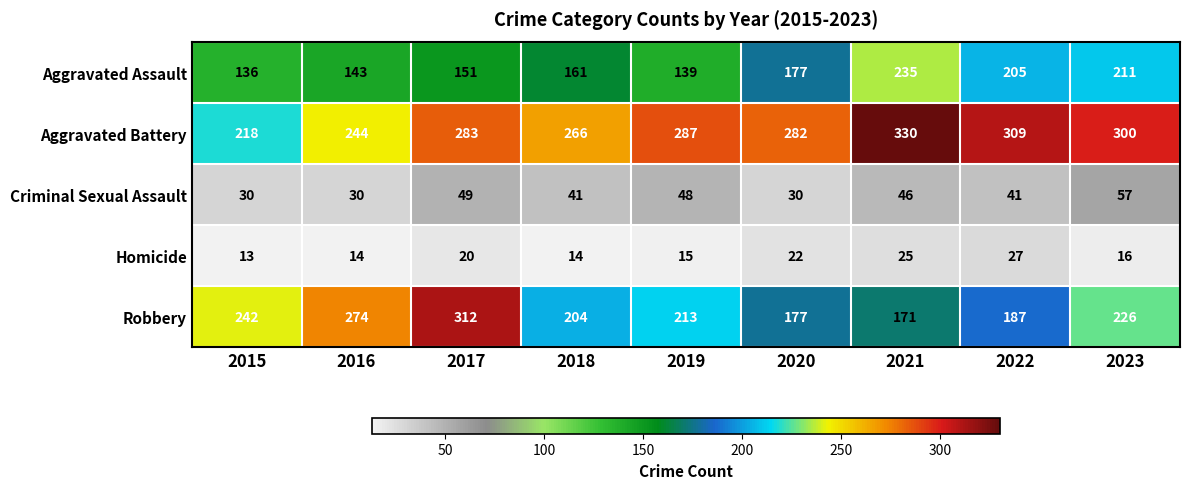

What is the spread (max minus min) of values at 2019?

272